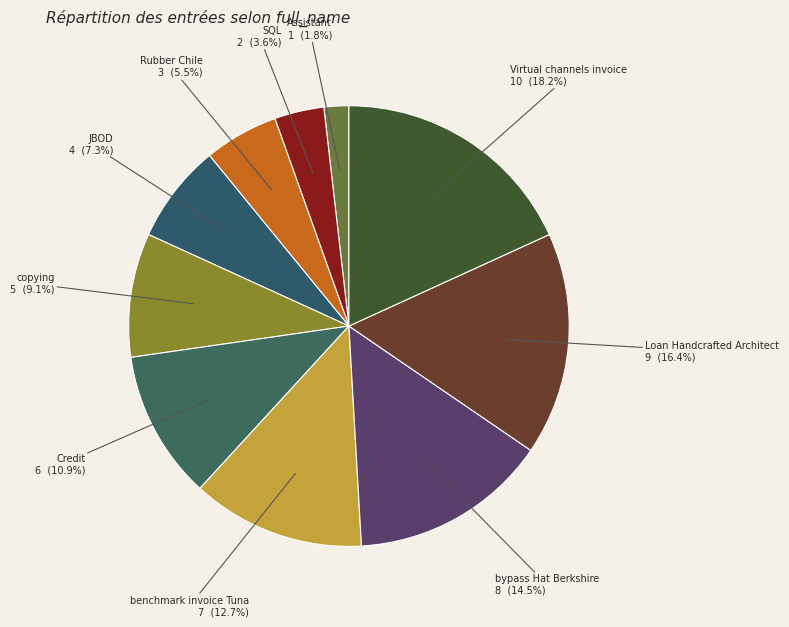

Rank the categories by value from highest to lowest.

Virtual channels invoice, Loan Handcrafted Architect, bypass Hat Berkshire, benchmark invoice Tuna, Credit, copying, JBOD, Rubber Chile, SQL, Assistant